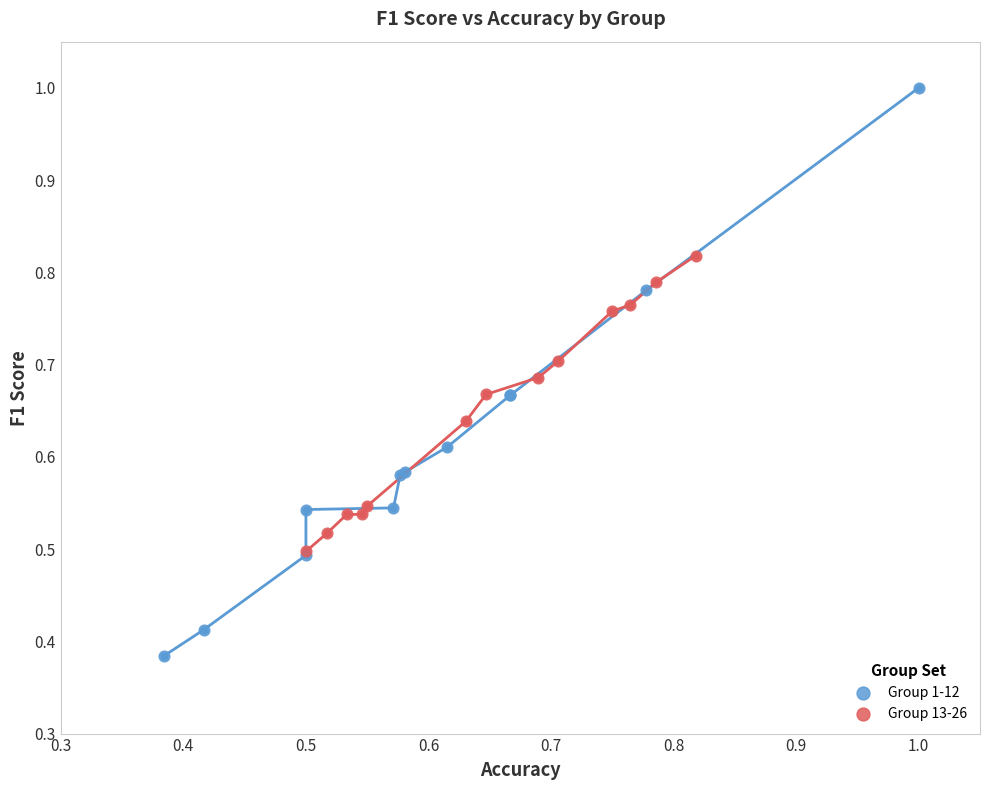

Which series reaches the maximum Y coordinate?

Group 1-12